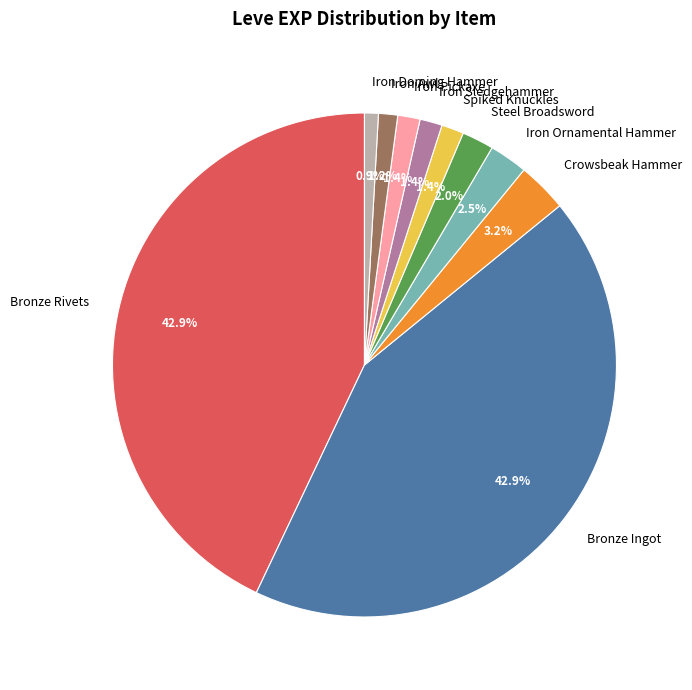

Between Bronze Ingot and Iron Sledgehammer, which is larger?

Bronze Ingot